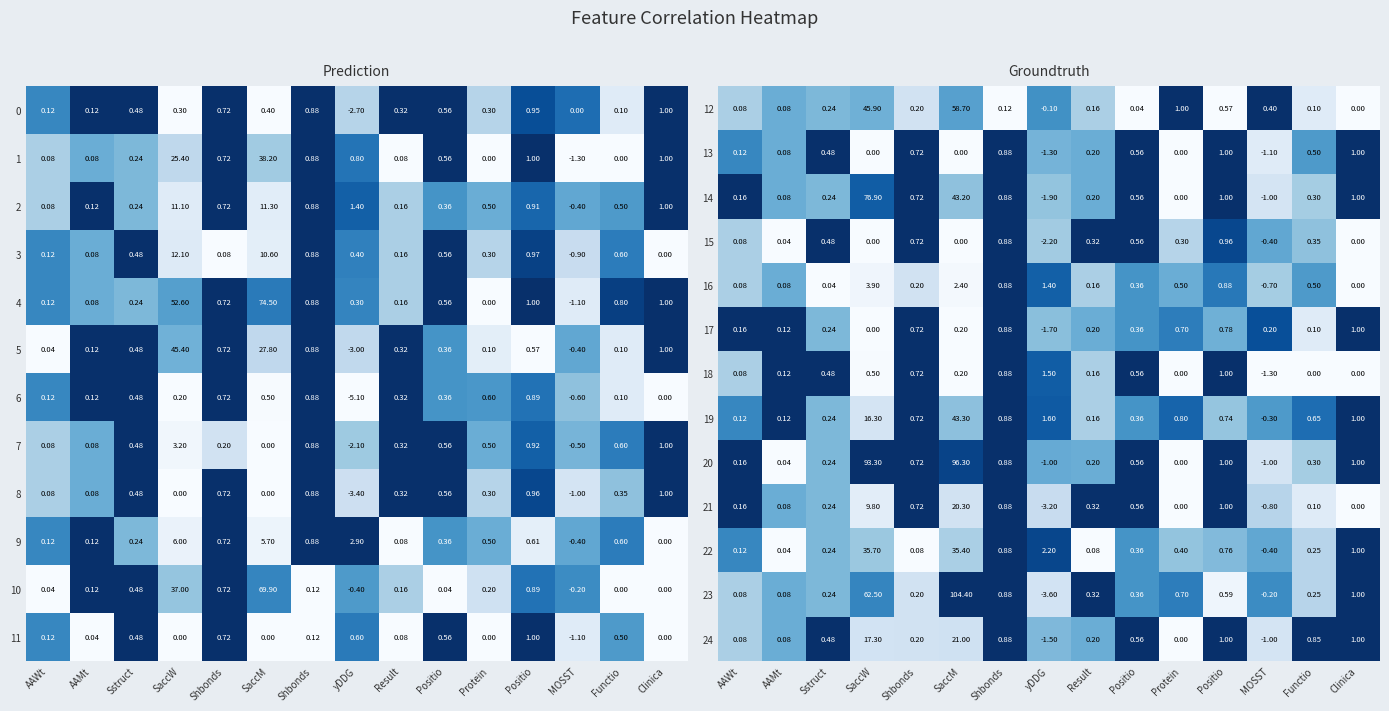

True or false: 15 has a value of -0.5 at Clinica.

False